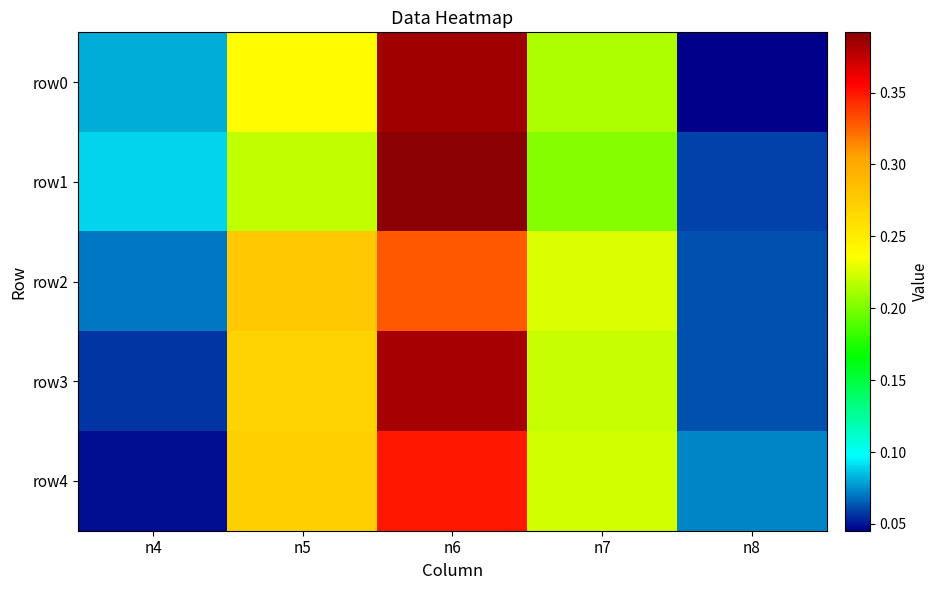

Reading left to right, what are all the values shown in this chart?

row0: n4=0.1	n5=0.2	n6=0.4	n7=0.2	n8=0.0
row1: n4=0.1	n5=0.2	n6=0.4	n7=0.2	n8=0.1
row2: n4=0.1	n5=0.3	n6=0.3	n7=0.2	n8=0.1
row3: n4=0.1	n5=0.3	n6=0.4	n7=0.2	n8=0.1
row4: n4=0.0	n5=0.3	n6=0.3	n7=0.2	n8=0.1